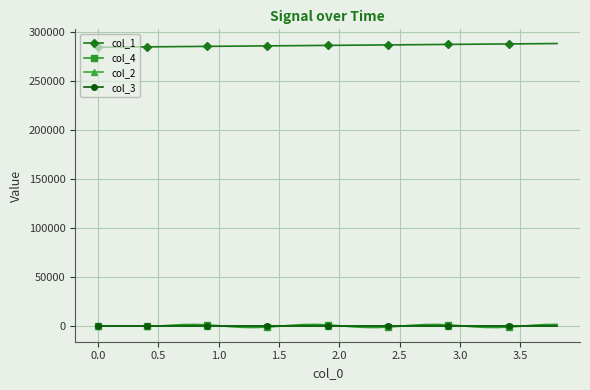

True or false: col_1 and col_3 cross at least once.

False